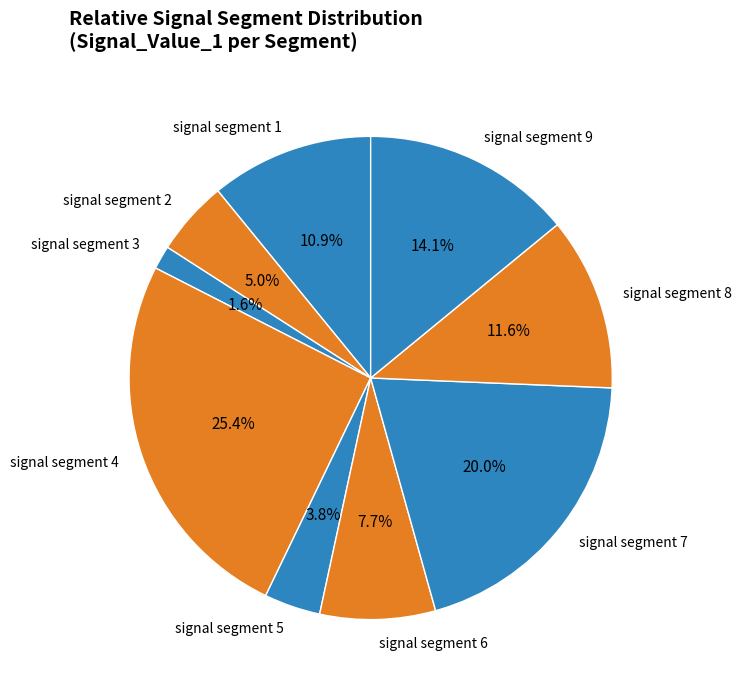

How many segments does this pie chart have?

9